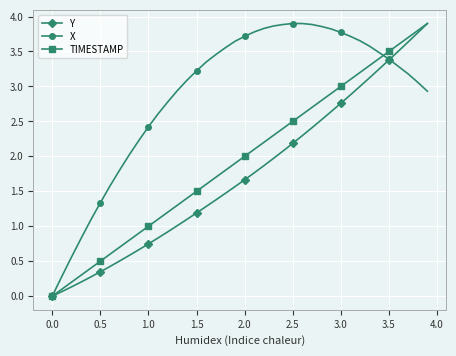

Does the chart display data point markers on the line(s)?

Yes